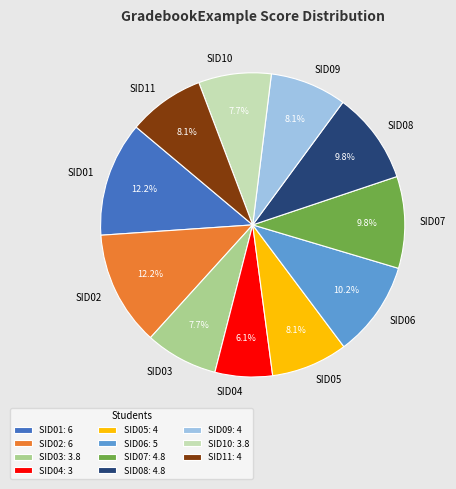

Is there a majority slice in this chart?

No